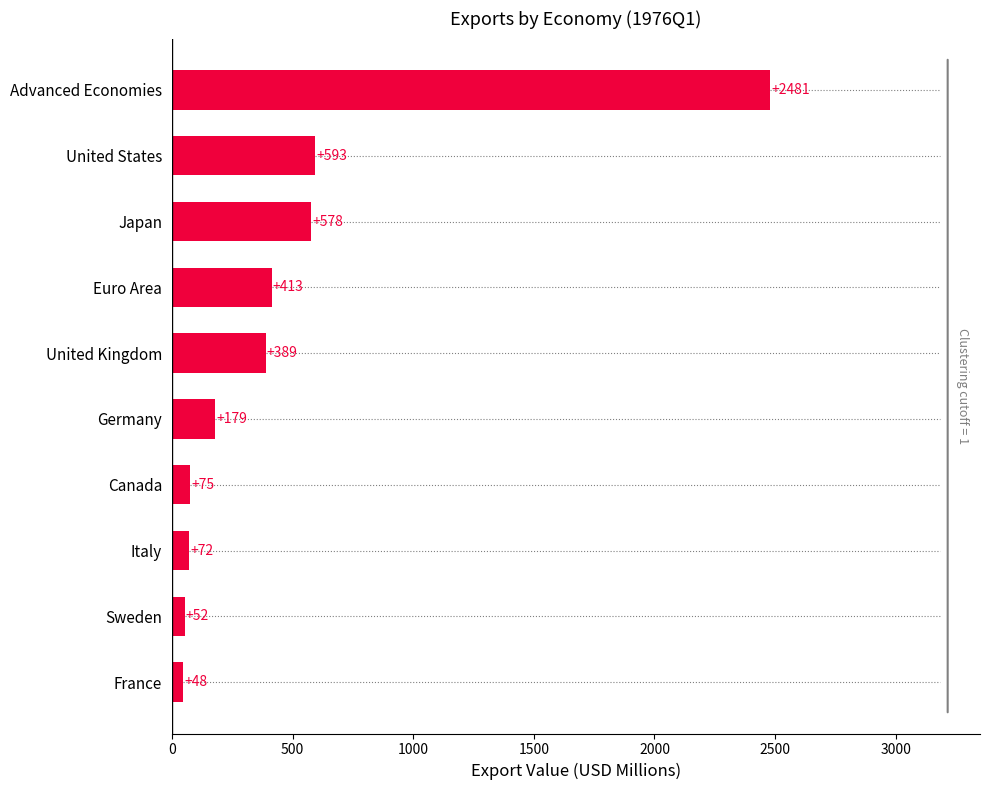

Which category has the highest value across all series?

Advanced Economies